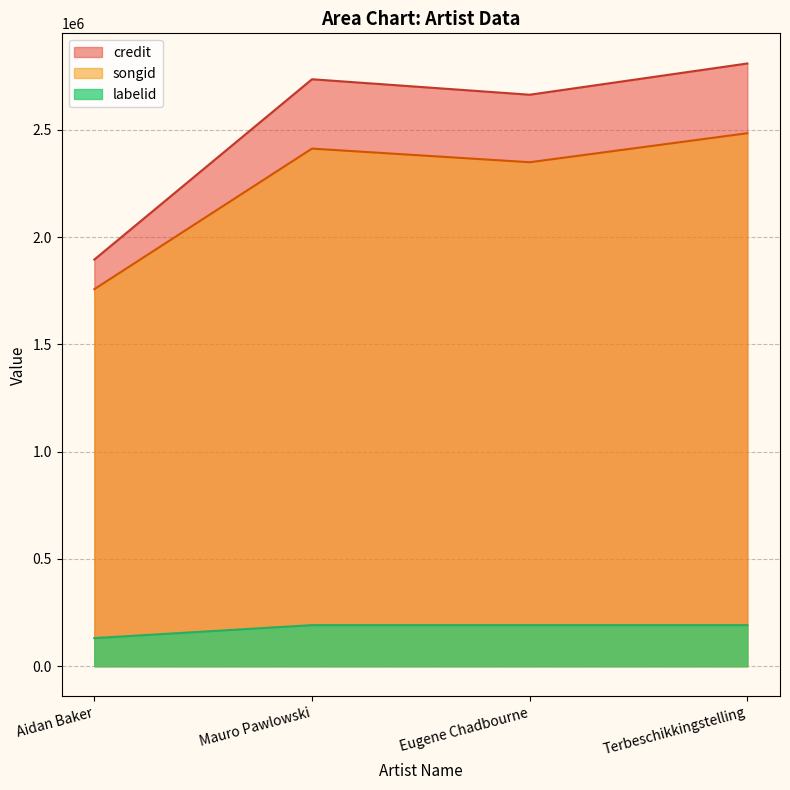

Rank the categories by songid value from lowest to highest.

Aidan Baker, Eugene Chadbourne, Mauro Pawlowski, Terbeschikkingstelling